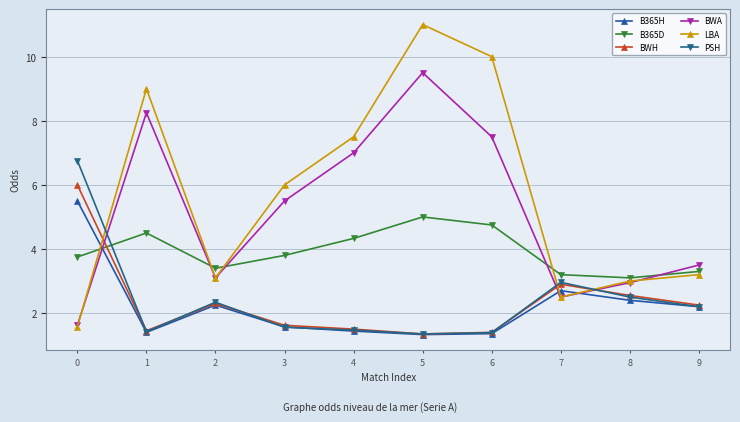

Where is the first local maximum for LBA?

1